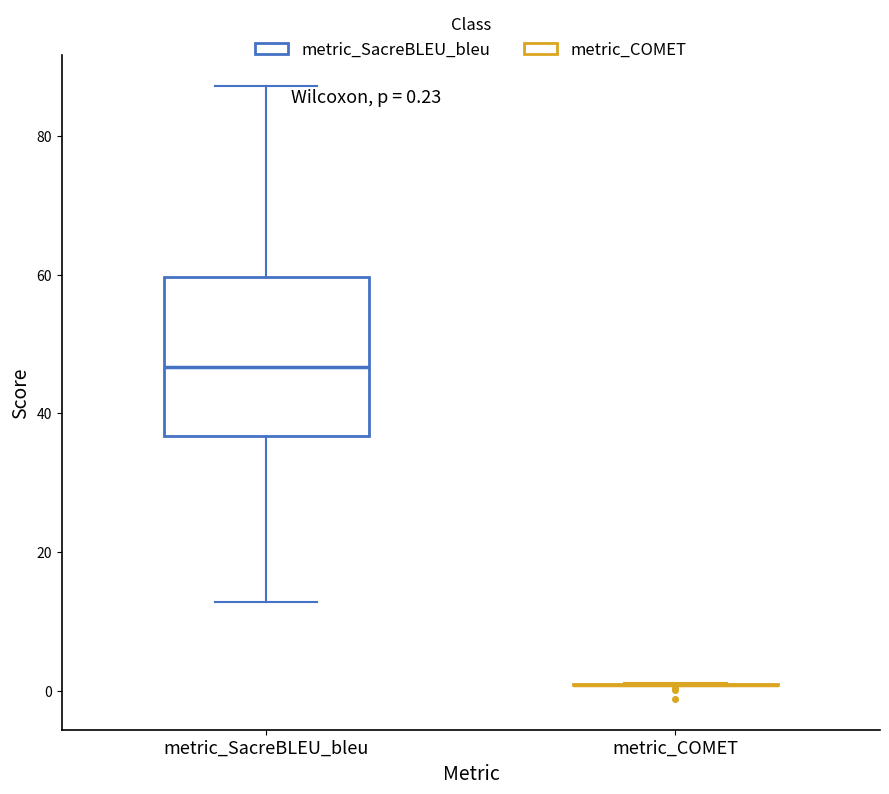

Which box is the tallest, from its lower edge to its upper edge?

metric_SacreBLEU_bleu